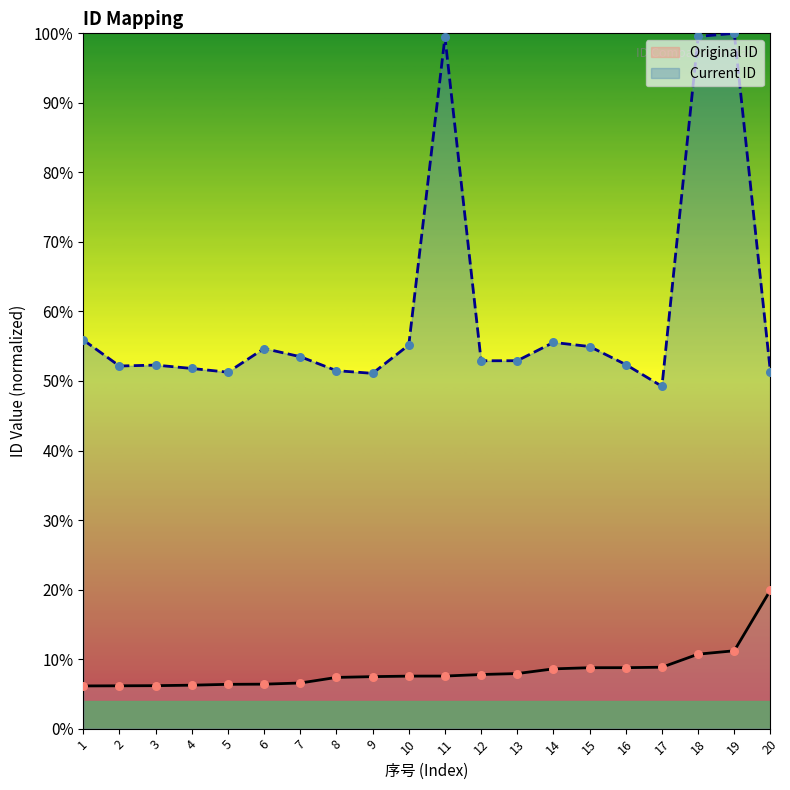

Is the value of Original ID at 12 greater than the value of Current ID at 17?

No